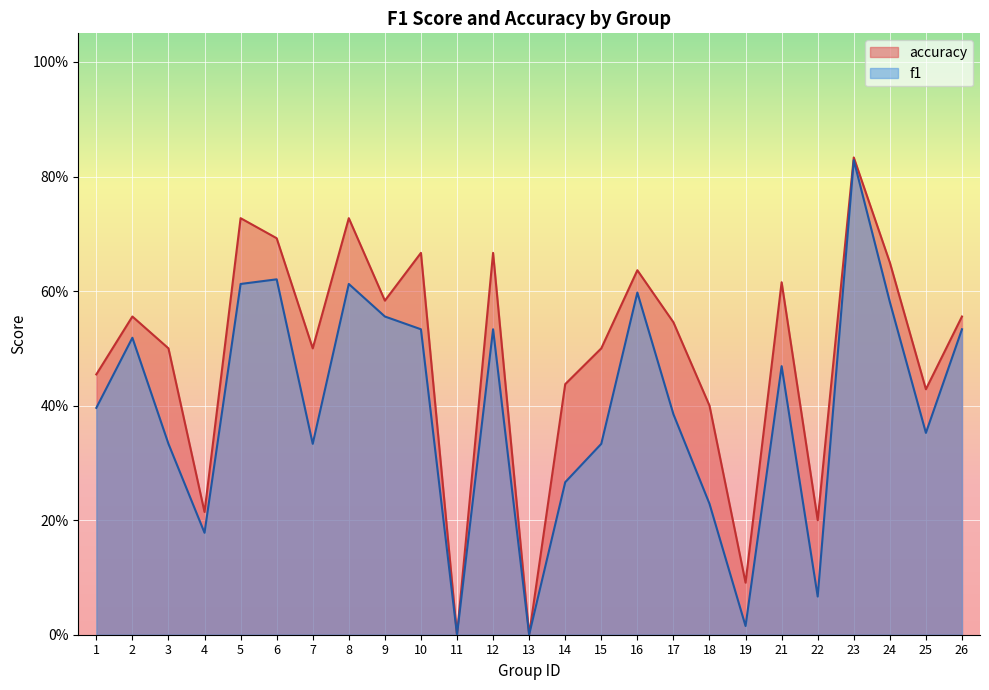

What is the average value of the accuracy series?

0.5